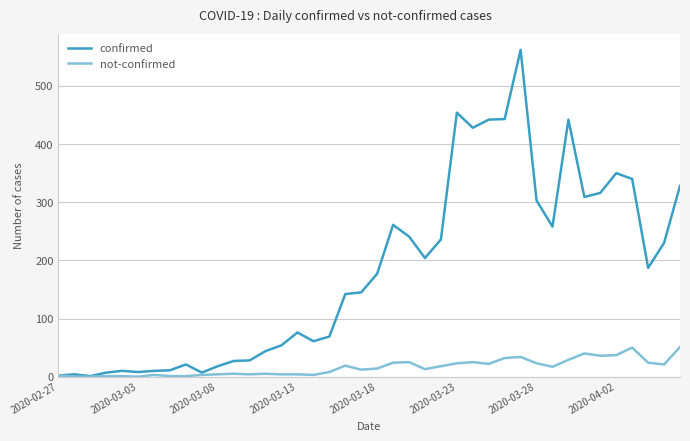

Rank the series by their maximum value, from lowest to highest.

not-confirmed, confirmed